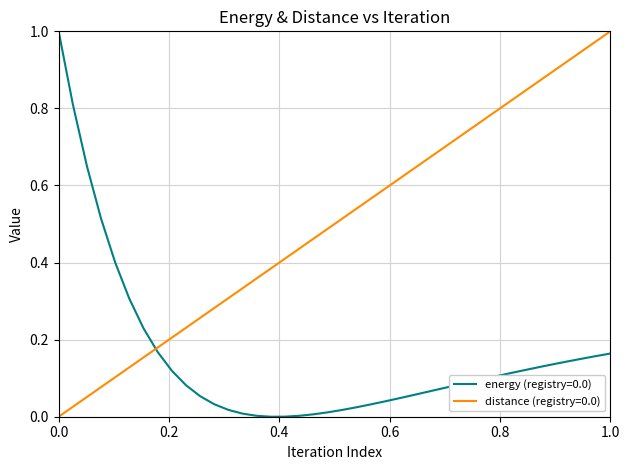

How many lines are shown in the chart?

2